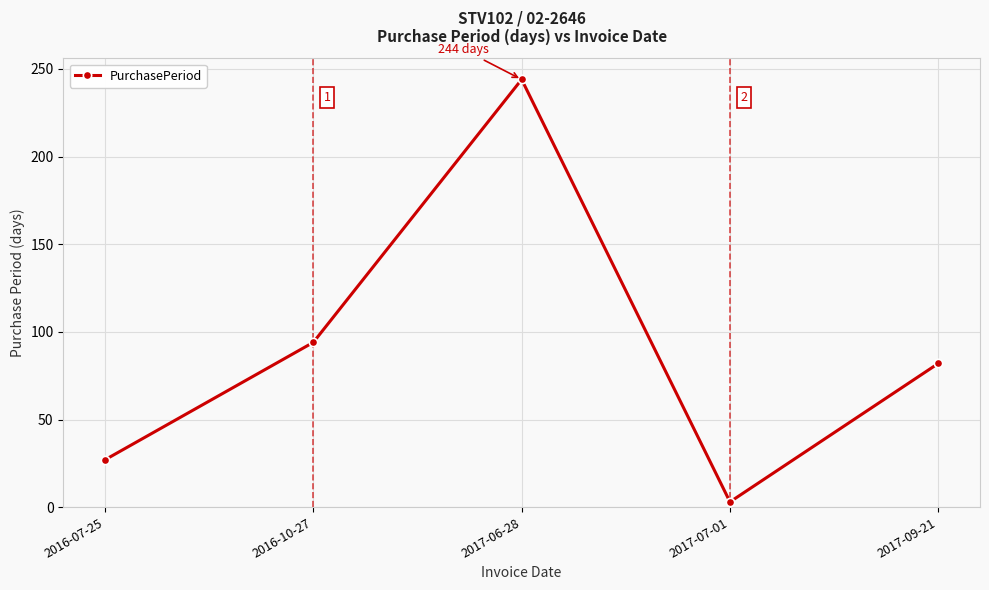

True or false: the data shows 421 at 2017-06-28.

False